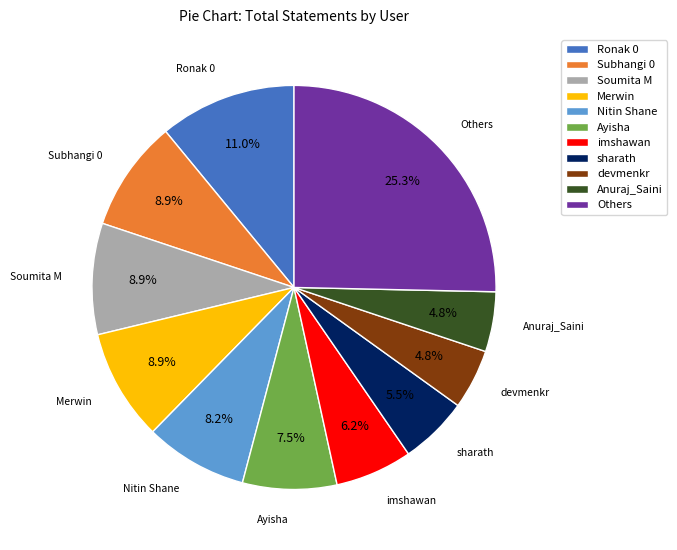

Which has a higher value, Merwin or Anuraj_Saini?

Merwin